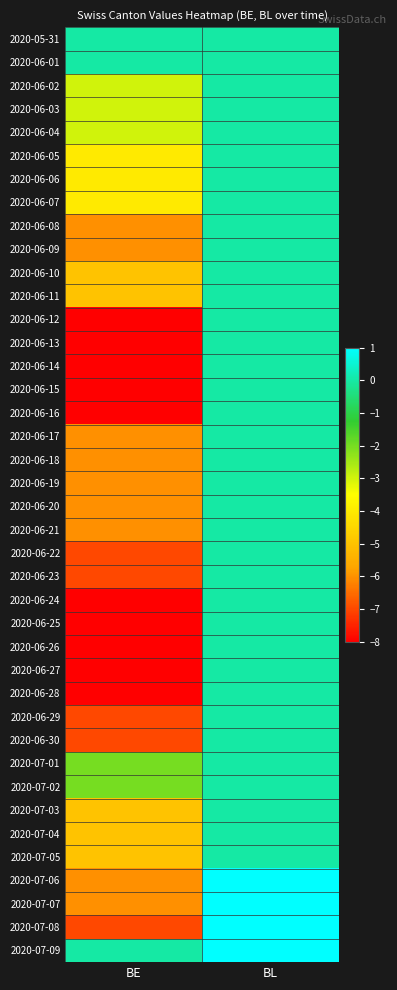

At how many categories does at least one series exceed -2?

2